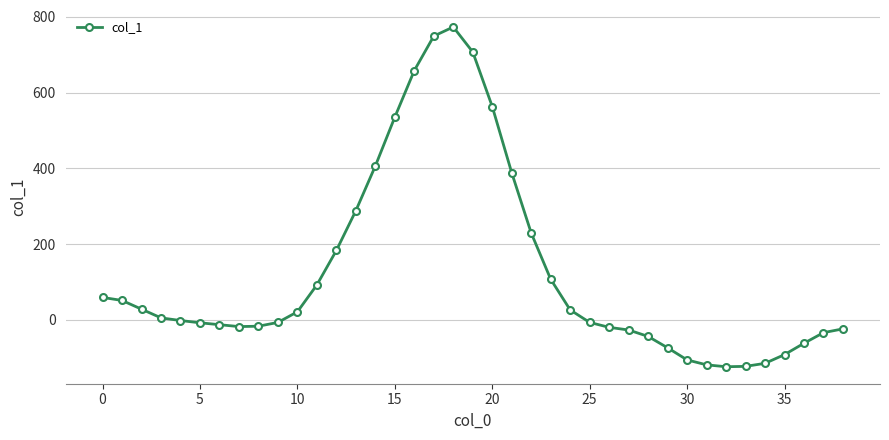

Is this an area chart (filled region under the line)?

No